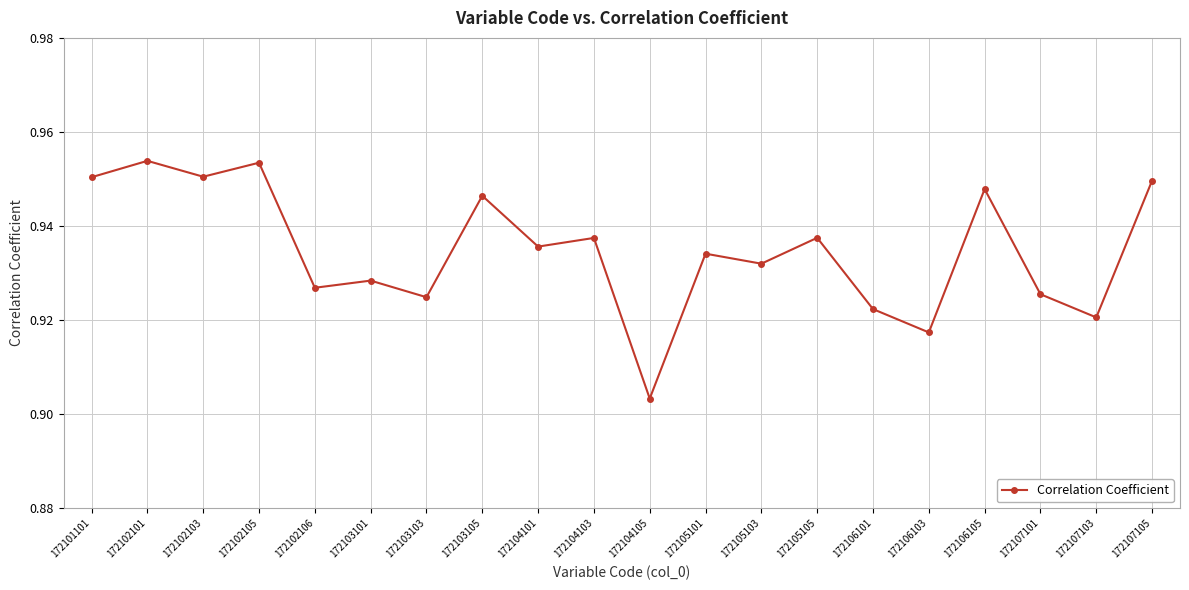

How many interior local valleys (lower than both neighbors) does the data have?

8